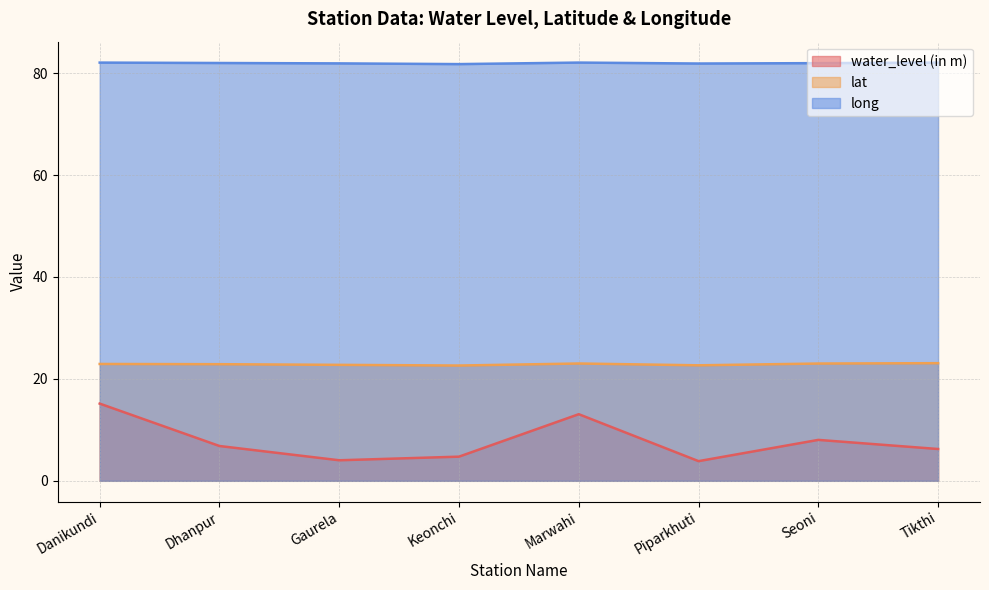

Which label corresponds to the smallest value in the chart?

Piparkhuti